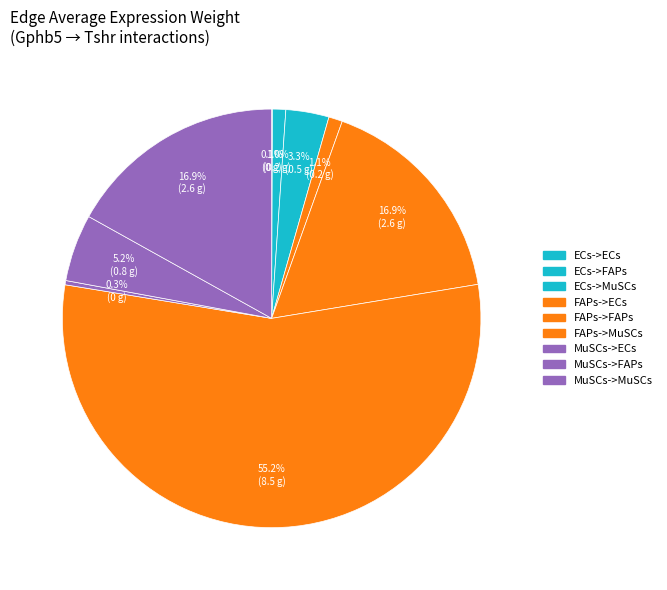

True or false: ECs->FAPs accounts for 14% of the total.

False